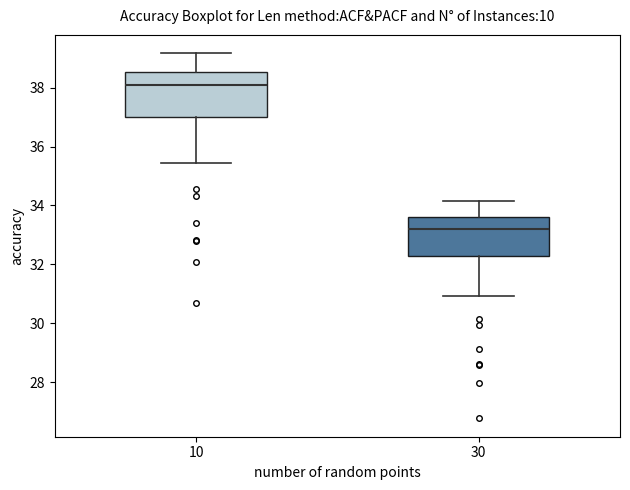

Which box's median line is the highest?

10